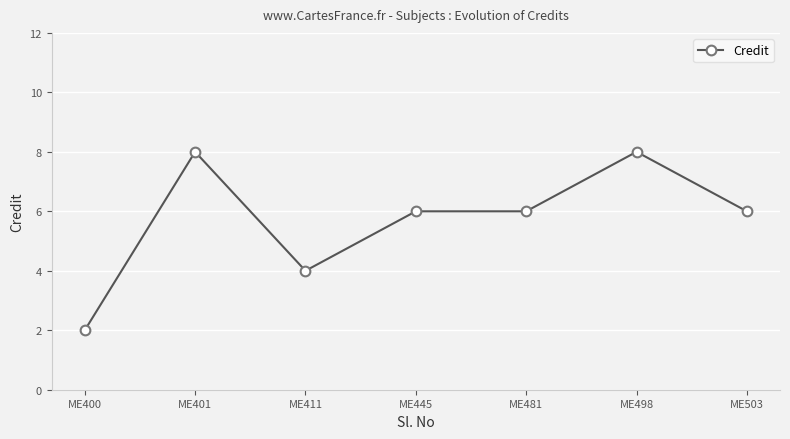

What is the smallest value displayed?

2